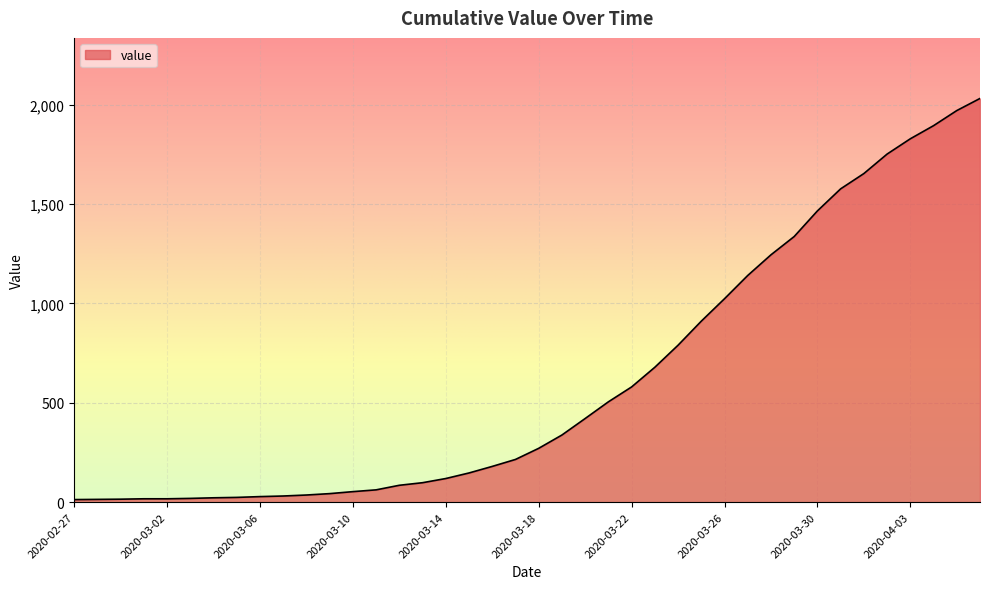

What is the maximum value shown in the chart?

2032